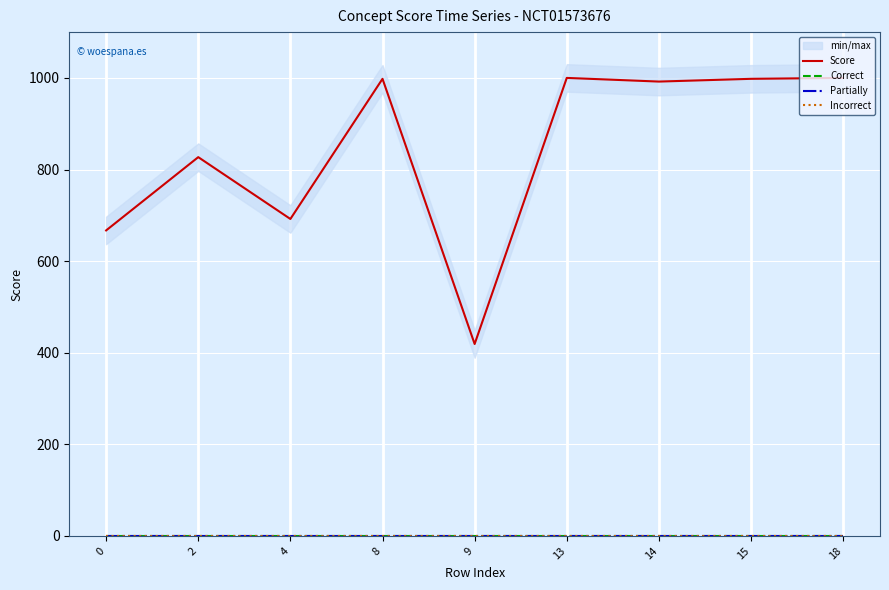

Which series has the largest range (max minus min)?

Score